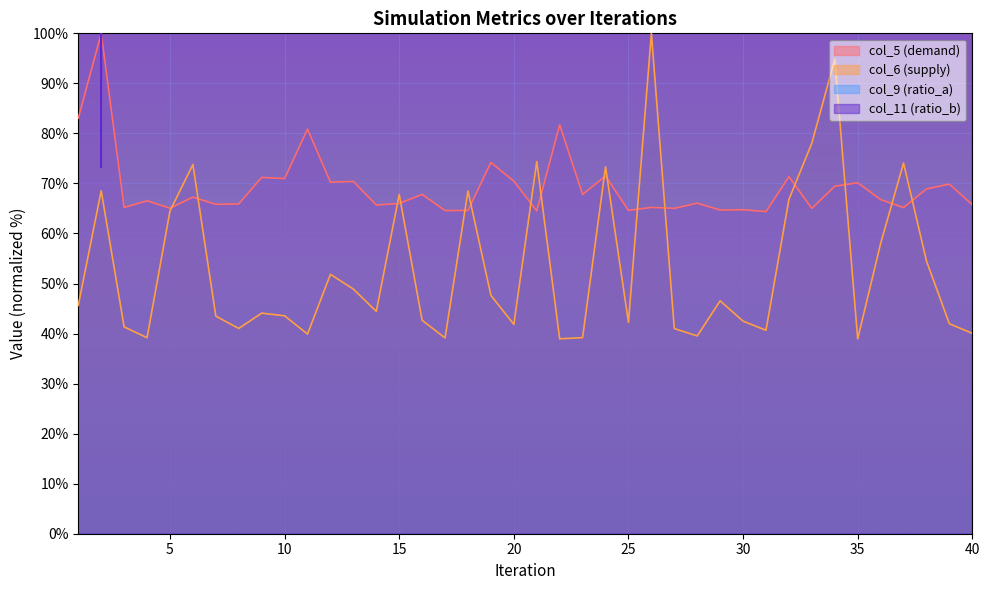

Reading left to right, list all the values displayed in this chart.

col_5: 1=83.0	2=100.0	3=65.2	4=66.5	5=65.1	6=67.3	7=65.8	8=65.9	9=71.2	10=71.0	11=80.9	12=70.3	13=70.4	14=65.7	15=66.0	16=67.8	17=64.6	18=64.6	19=74.2	20=70.5	21=64.5	22=81.7	23=67.8	24=71.5	25=64.6	26=65.2	27=65.0	28=66.1	29=64.7	30=64.7	31=64.4	32=71.3	33=65.0	34=69.4	35=70.1	36=66.8	37=65.2	38=68.9	39=69.9	40=65.7
col_6: 1=45.6	2=68.5	3=41.3	4=39.2	5=64.5	6=73.8	7=43.5	8=41.0	9=44.1	10=43.6	11=39.9	12=51.8	13=48.9	14=44.4	15=67.8	16=42.6	17=39.1	18=68.5	19=47.6	20=41.8	21=74.4	22=39.0	23=39.2	24=73.3	25=42.2	26=100.0	27=41.0	28=39.5	29=46.5	30=42.5	31=40.7	32=66.8	33=78.1	34=94.8	35=38.9	36=58.0	37=74.1	38=54.5	39=42.0	40=40.0
col_9: 1=5444.6	2=6394.7	3=2697.6	4=3896.2	5=3384.6	6=2324.2	7=2551.6	8=3774.4	9=4481.9	10=1933.2	11=5288.2	12=4324.6	13=2009.7	14=3612.8	15=2523.0	16=4064.6	17=3387.3	18=2875.6	19=1715.6	20=1952.4	21=3316.4	22=5306.9	23=4025.2	24=1863.9	25=3385.7	26=2693.8	27=3565.6	28=2492.4	29=3426.4	30=3453.1	31=3141.1	32=4485.4	33=3527.7	34=4307.1	35=4349.8	36=2377.6	37=2918.4	38=2129.5	39=4290.8	40=3742.0
col_11: 1=1589.1	2=73.2	3=4164.2	4=2752.1	5=6666.6	6=7341.5	7=4548.4	8=2232.9	9=1765.7	10=4558.8	11=3811.2	12=5565.9	13=5254.4	14=4693.7	15=6915.8	16=4413.4	17=3510.0	18=6967.7	19=5109.1	20=2087.5	21=7383.0	22=2876.7	23=2741.7	24=7310.3	25=4340.7	26=8982.0	27=4091.5	28=2606.7	29=1495.7	30=1983.7	31=2305.6	32=6843.1	33=7632.2	34=8680.9	35=2897.4	36=6137.0	37=7362.2	38=5825.5	39=4288.8	40=2451.0